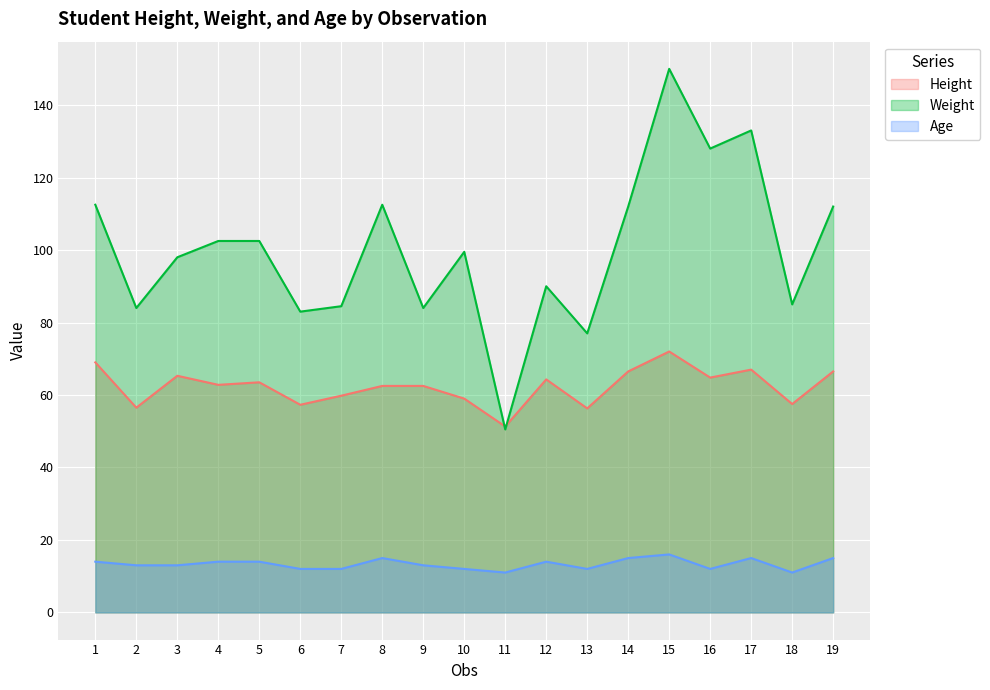

How many lines are shown in the chart?

3